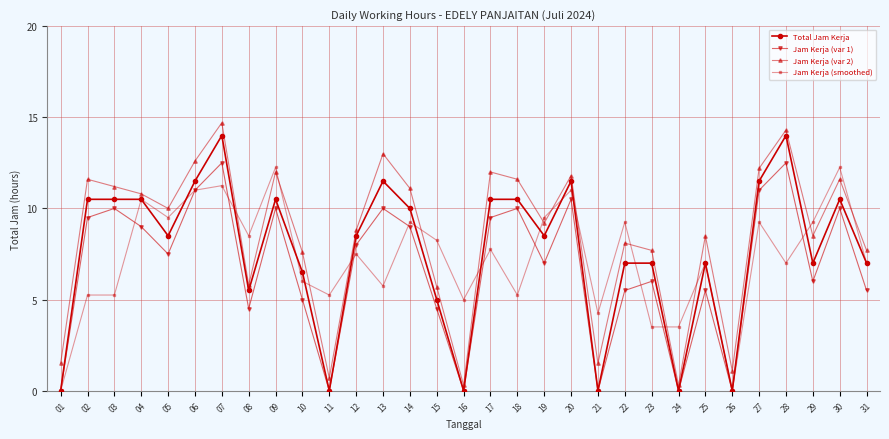

Between 10 and 14, which series saw the biggest shift?

Jam Kerja (var 1)